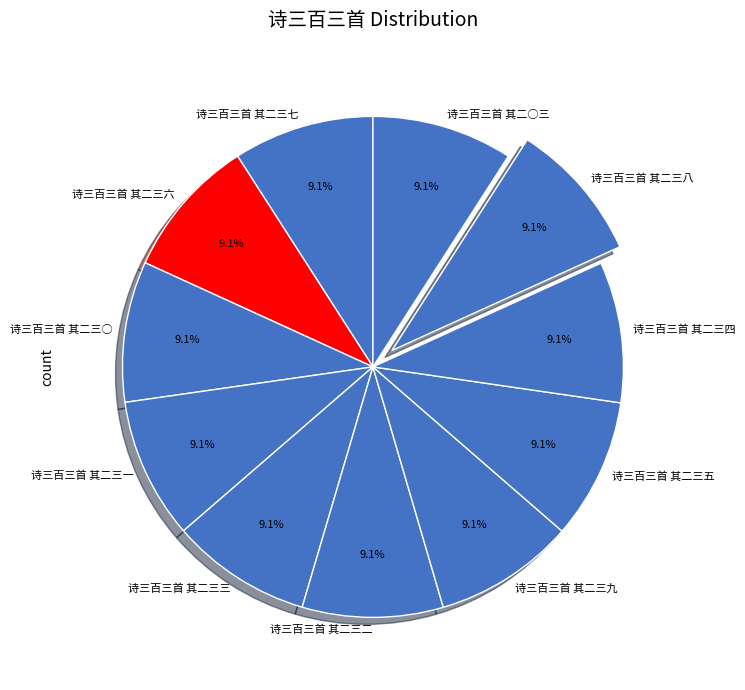

To the nearest percent, what is the average slice percentage?

9%